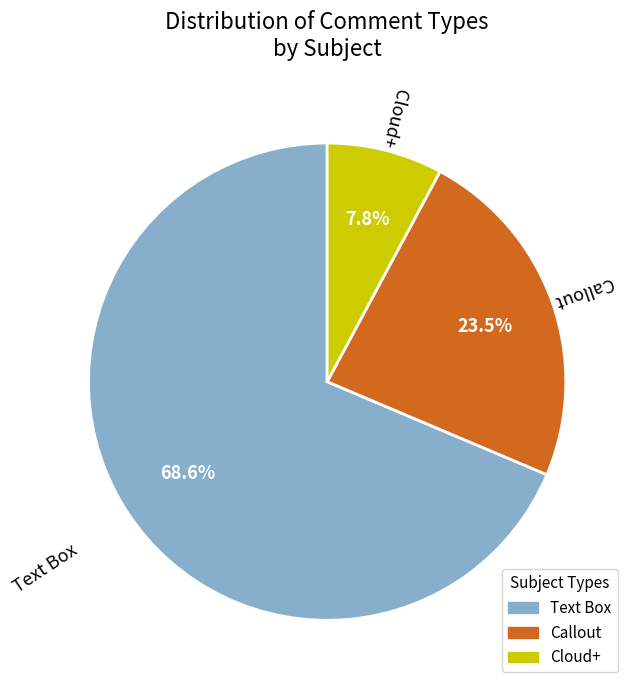

To the nearest percent, what is the difference between the largest and smallest slice percentages?

61%